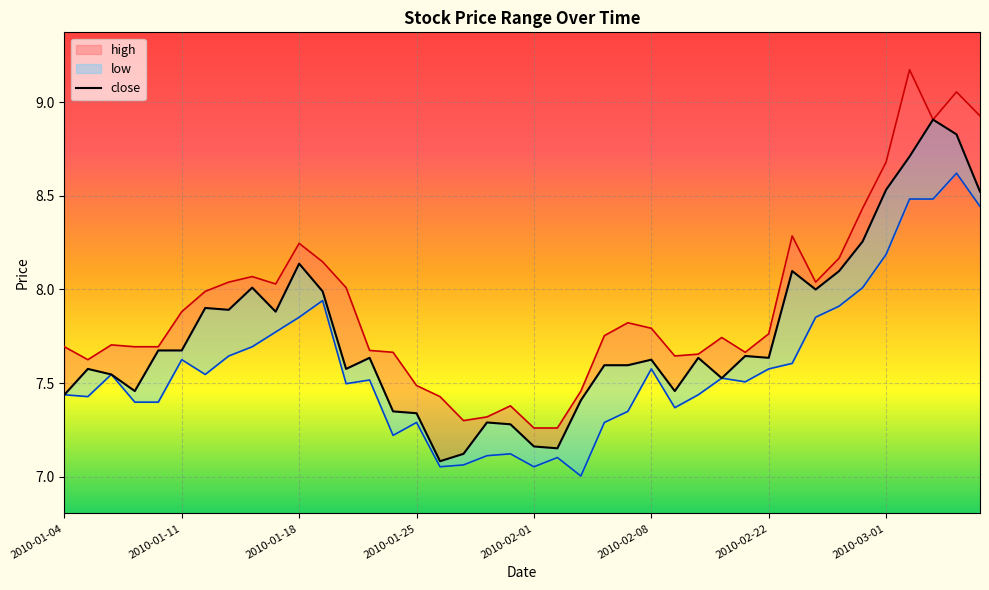

How many series are shown in this chart?

3